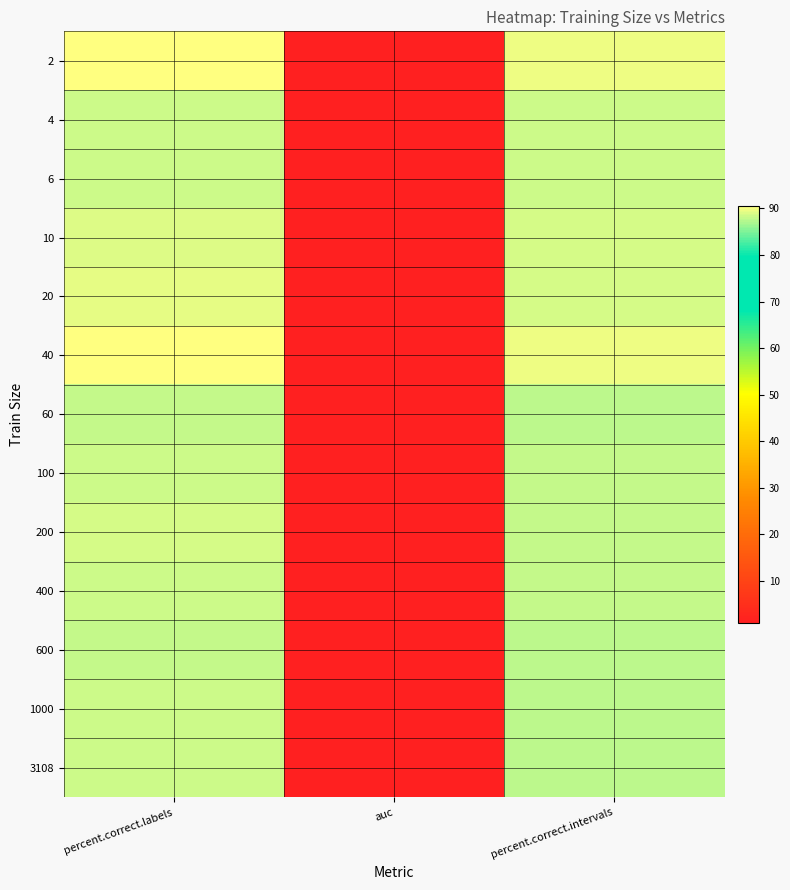

Reading left to right, extract all data points from this chart.

2: percent.correct.labels=90.6	auc=1.0	percent.correct.intervals=89.7
4: percent.correct.labels=88.4	auc=1.0	percent.correct.intervals=88.3
6: percent.correct.labels=88.4	auc=1.0	percent.correct.intervals=88.3
10: percent.correct.labels=89.2	auc=1.0	percent.correct.intervals=88.6
20: percent.correct.labels=89.5	auc=1.0	percent.correct.intervals=88.7
40: percent.correct.labels=90.6	auc=1.0	percent.correct.intervals=89.7
60: percent.correct.labels=87.9	auc=1.0	percent.correct.intervals=87.5
100: percent.correct.labels=88.5	auc=1.0	percent.correct.intervals=87.9
200: percent.correct.labels=88.8	auc=1.0	percent.correct.intervals=88.1
400: percent.correct.labels=88.5	auc=1.0	percent.correct.intervals=87.9
600: percent.correct.labels=88.1	auc=1.0	percent.correct.intervals=87.5
1000: percent.correct.labels=88.4	auc=1.0	percent.correct.intervals=87.8
3108: percent.correct.labels=88.4	auc=1.0	percent.correct.intervals=87.8